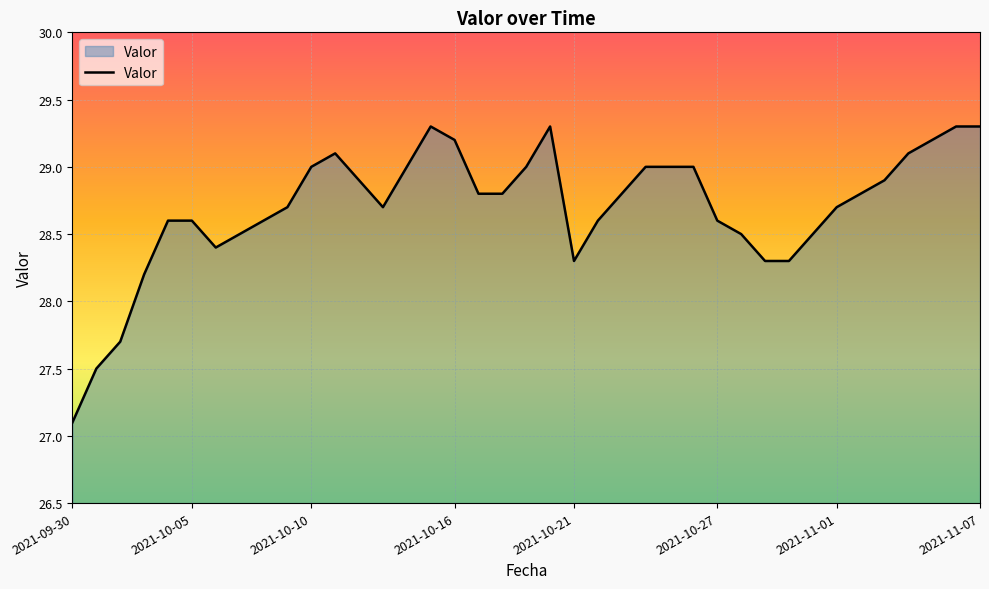

Reading left to right, what are all the values shown in this chart?

27.1	27.5	27.7	28.2	28.6	28.6	28.4	28.5	28.6	28.7	29.0	29.1	28.9	28.7	29.0	29.3	29.2	28.8	28.8	29.0	29.3	28.3	28.6	28.8	29.0	29.0	29.0	28.6	28.5	28.3	28.3	28.5	28.7	28.8	28.9	29.1	29.2	29.3	29.3